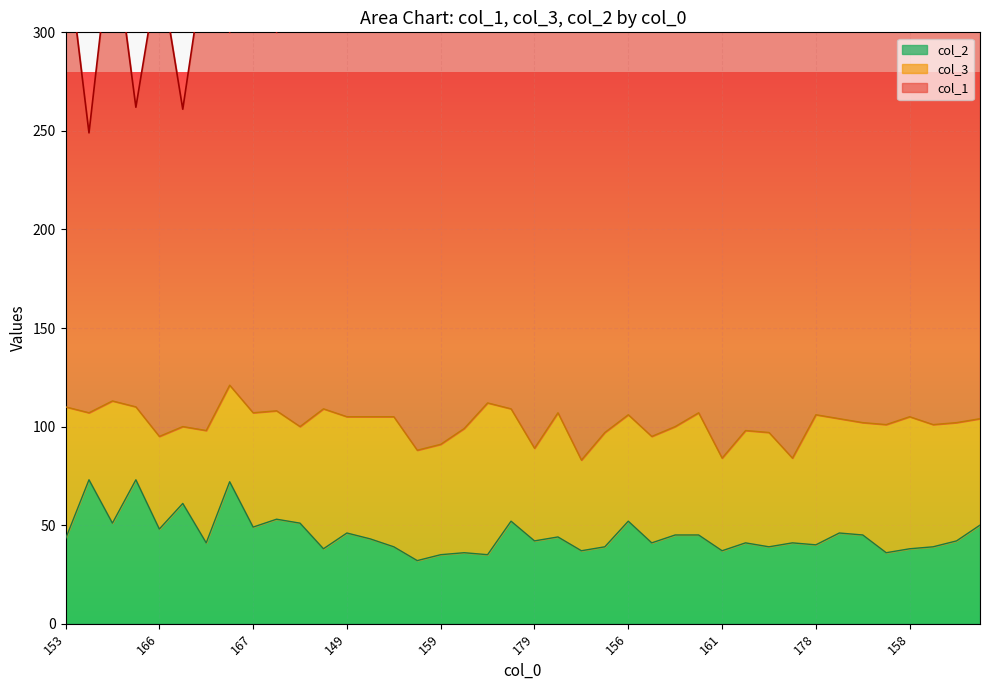

What is the sum of all col_2 values?

1810